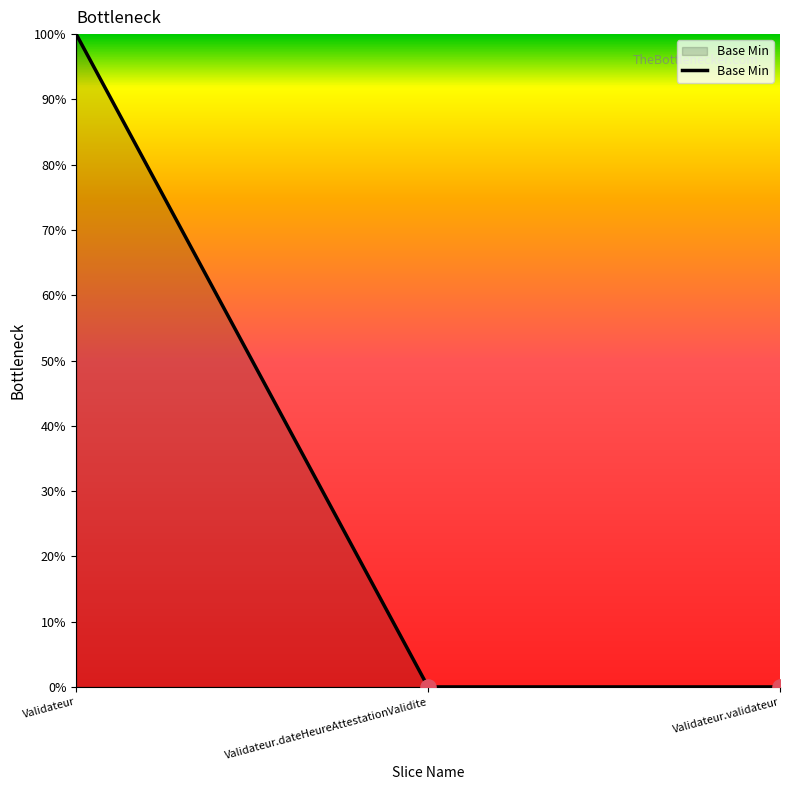

What is the change in value from Validateur to Validateur.dateHeureAttestationValidite?

-100